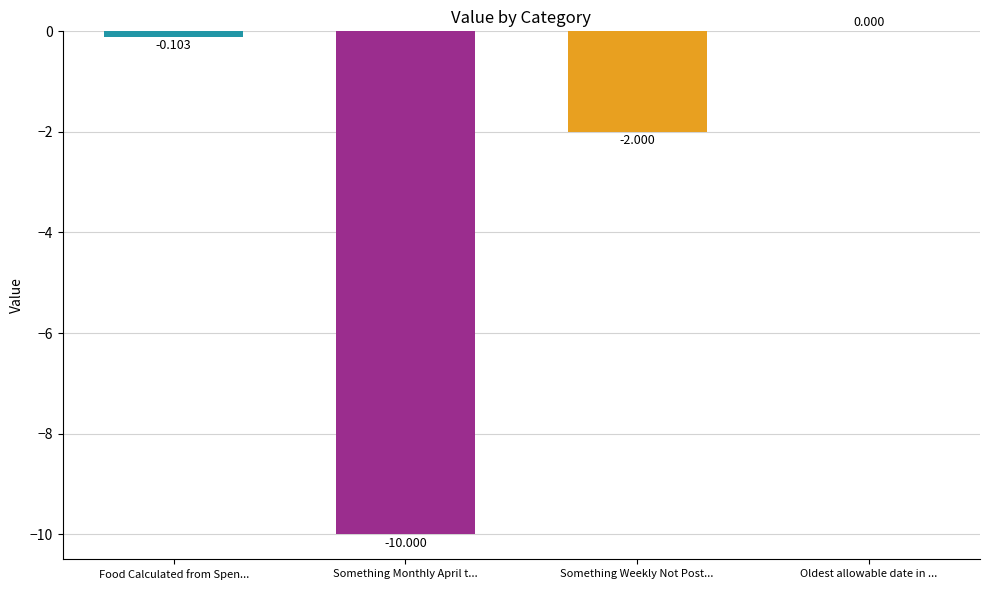

Which label corresponds to the largest value in the chart?

Oldest allowable date in ...